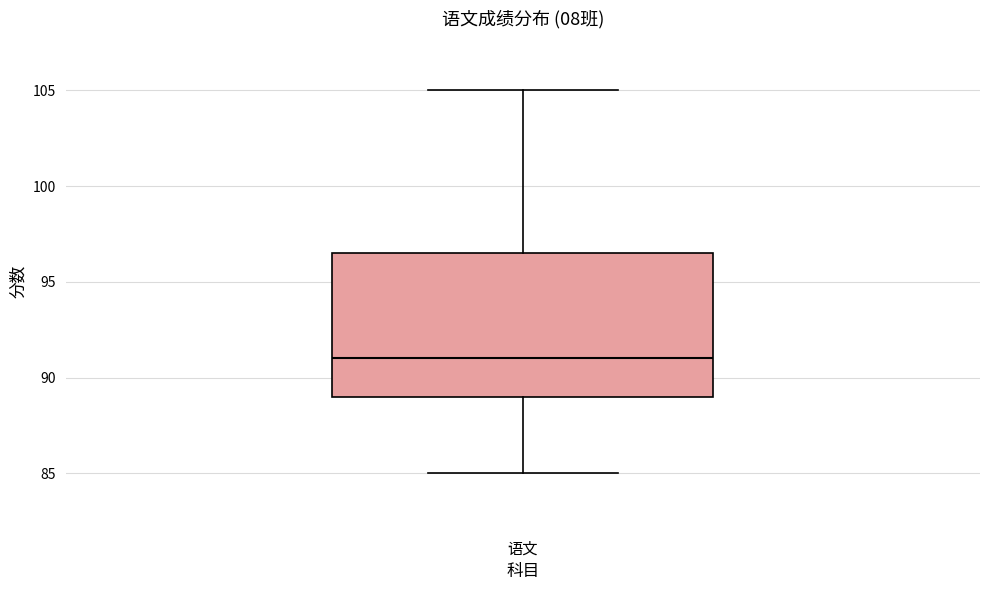

Read this box plot against the y-axis: the position of the median line, the range covered by the box, and the ends of both whiskers. The values are not printed on the chart, so give them approximately, as read against the axis.

median 91.0, box 89.0 to 96.5, whiskers 85.0 to 105.0